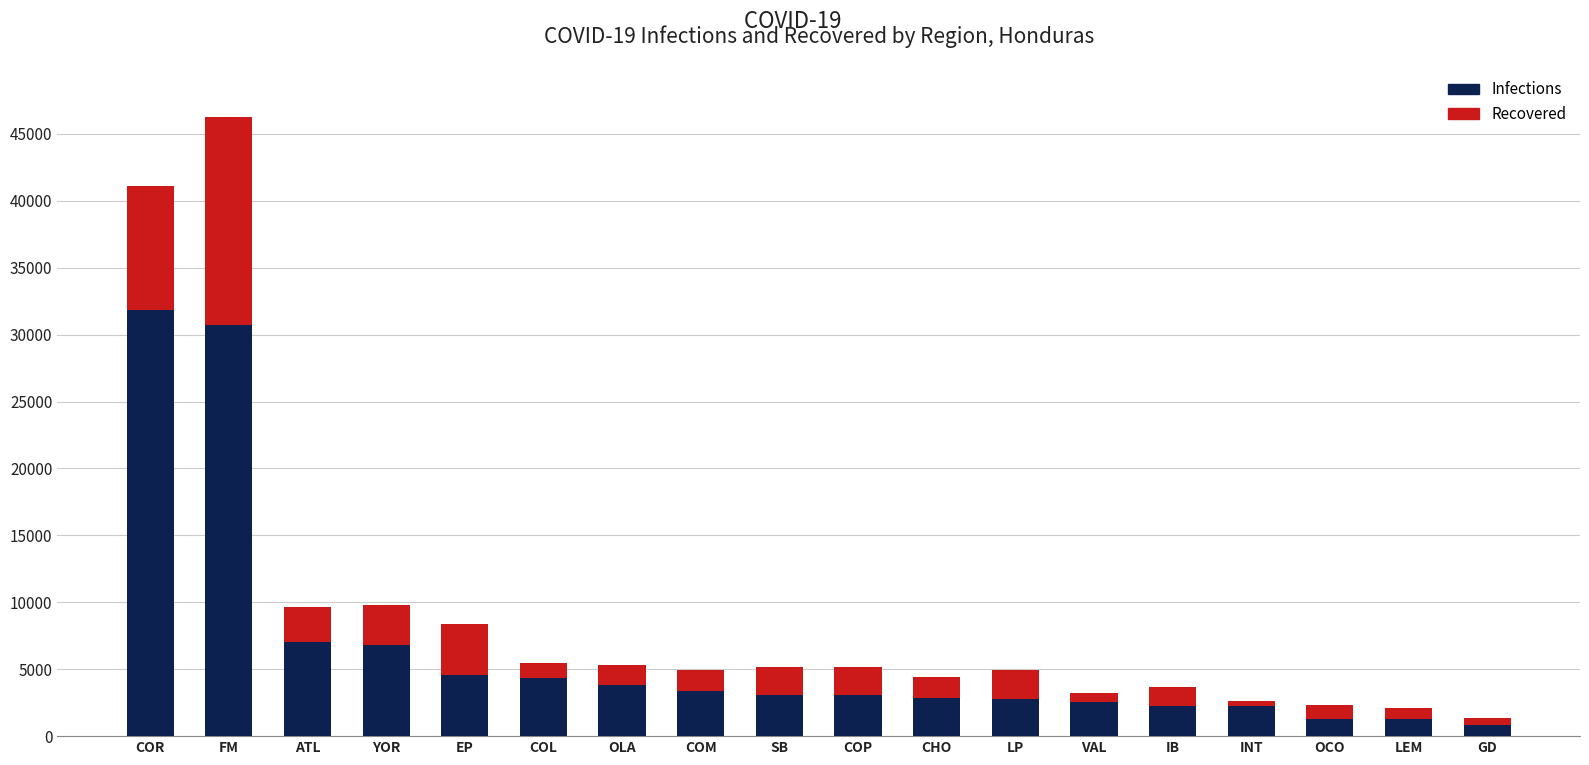

At which category is the sum across all series the highest?

FM